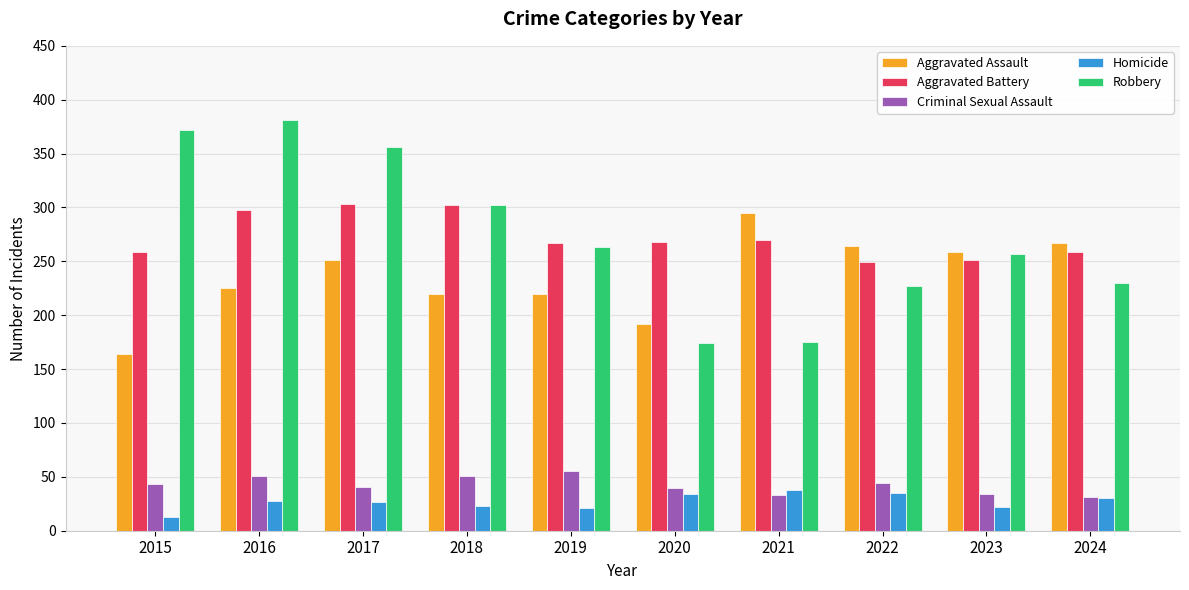

What is the sum of the Robbery values at 2020 and 2024?

404